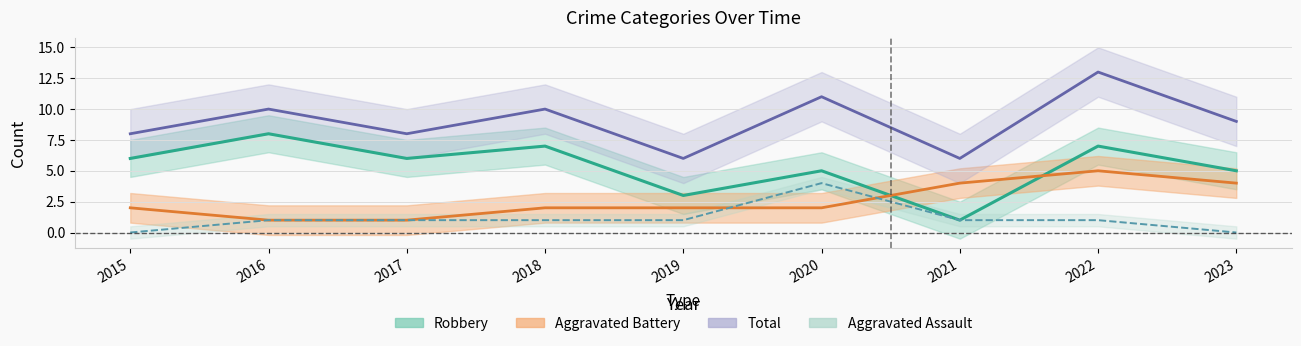

The Robbery series shows 1 at 2021. True or false?

False